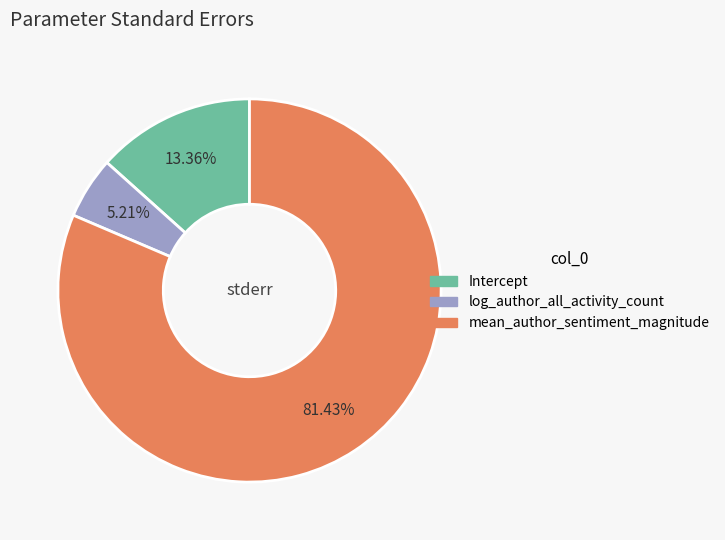

How many slices are in this pie chart?

3